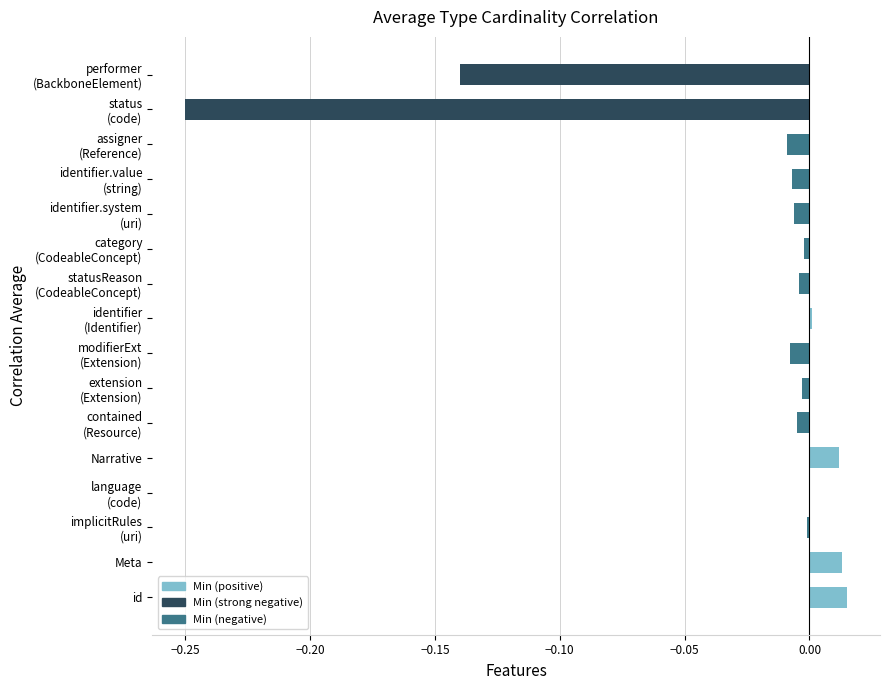

What is the sum of all values?

-0.4